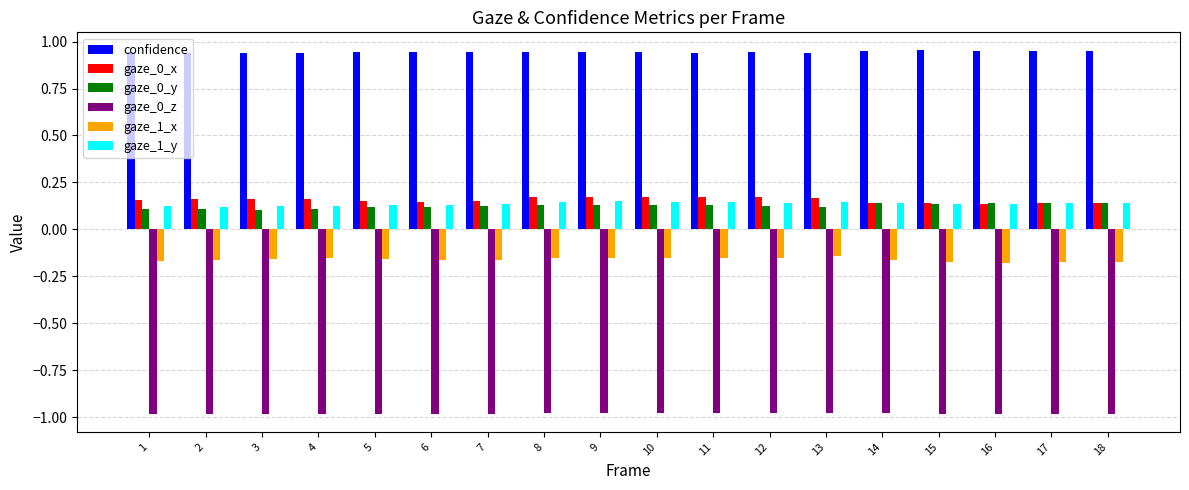

What is the sum of all gaze_1_y values?

2.4